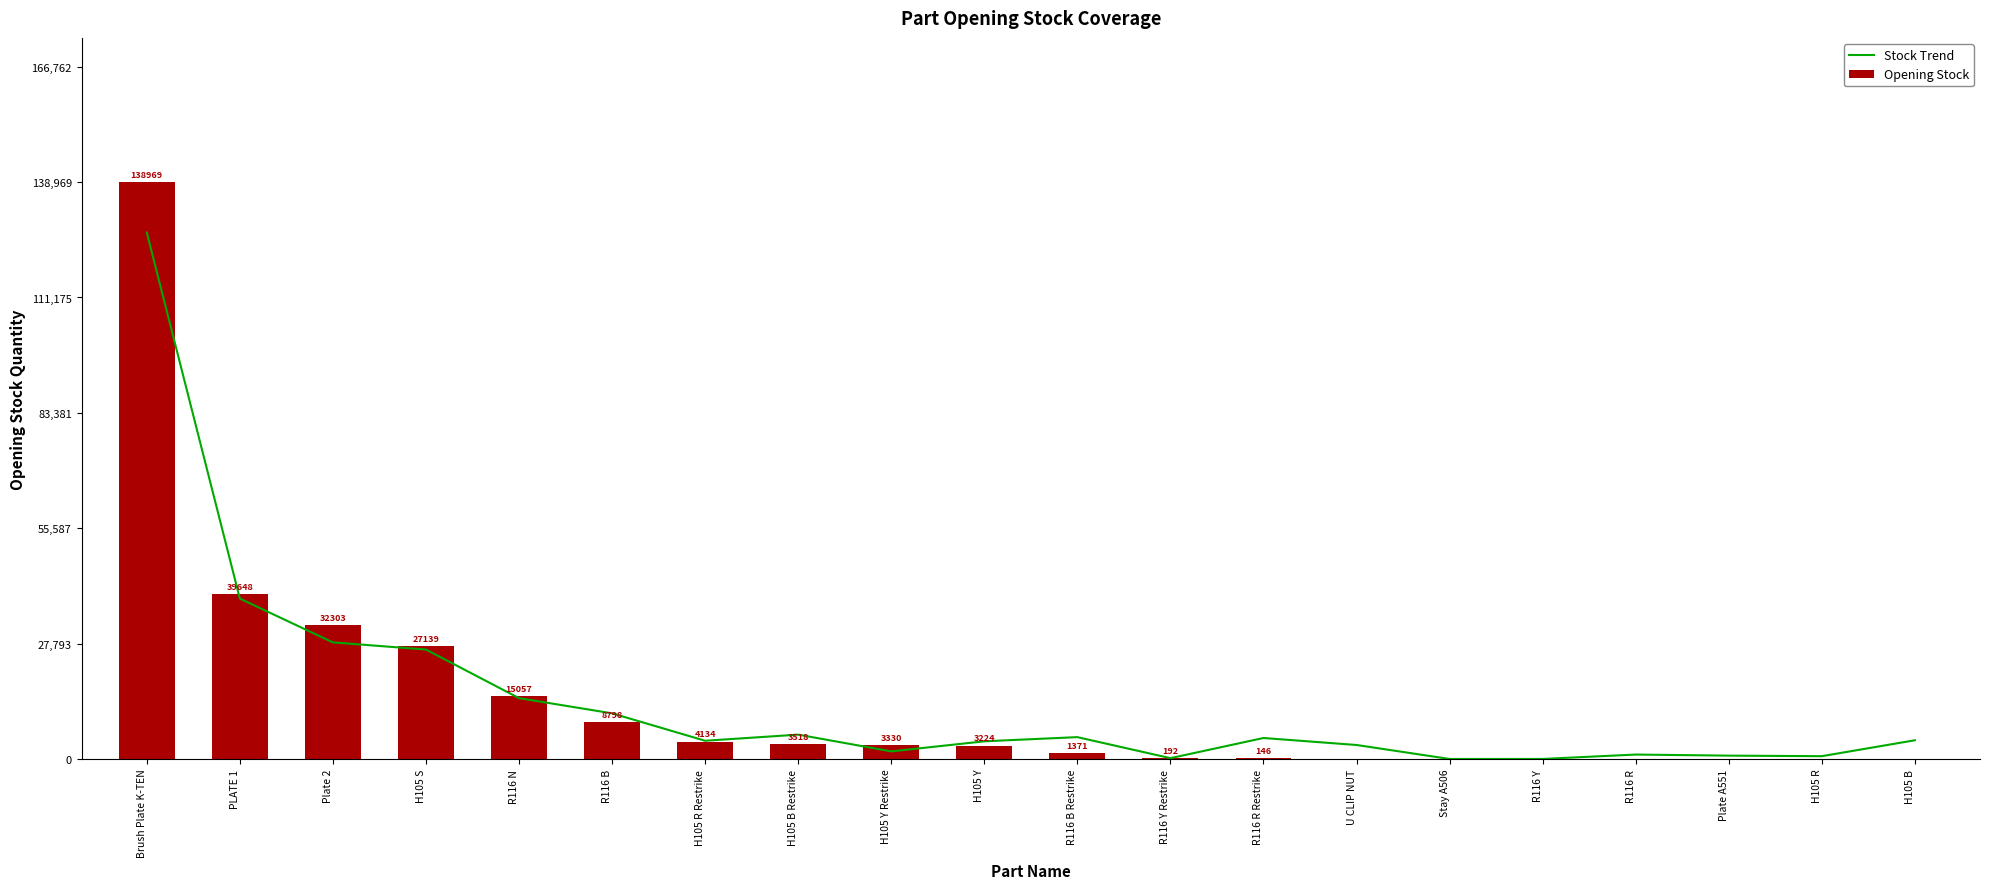

Is it true that Stock Trend equals 896.2 at H105 R?

False